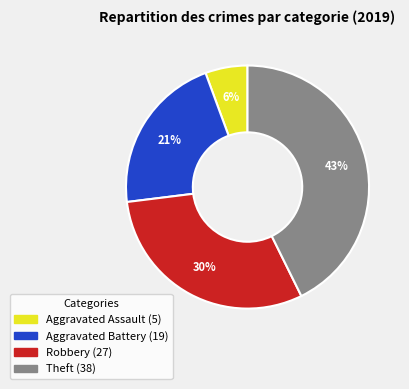

Rank the categories by value from lowest to highest.

Aggravated Assault, Aggravated Battery, Robbery, Theft